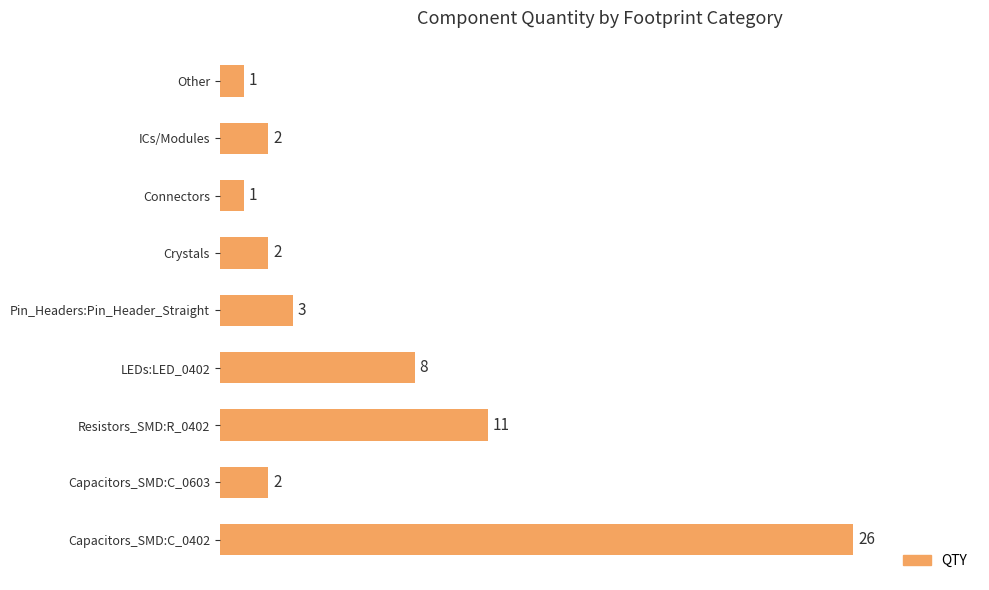

Is it true that the value at ICs/Modules is 1?

False